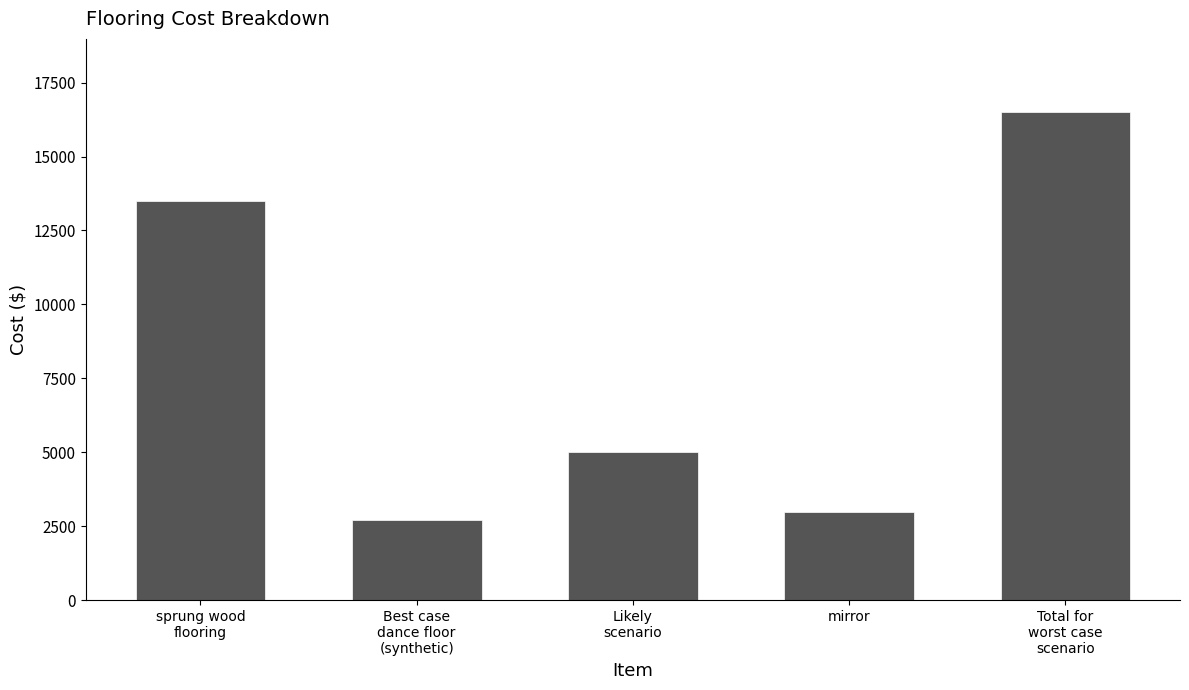

What is the change in value from sprung wood
flooring to Best case
dance floor
(synthetic)?

-10800